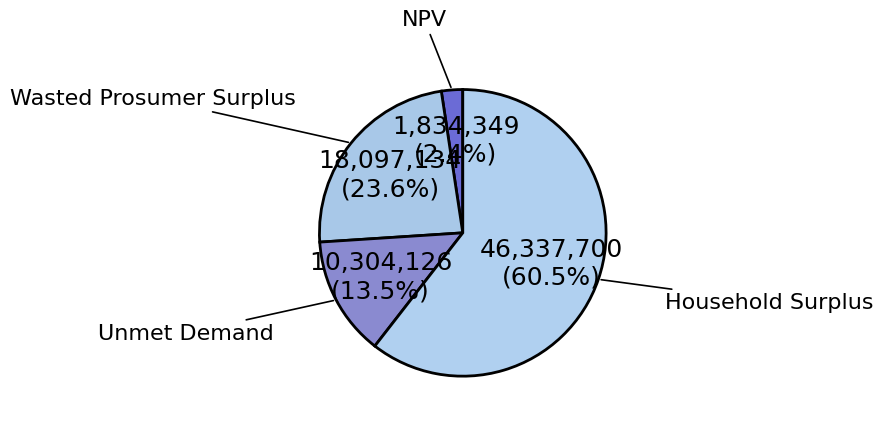

How many segments does this pie chart have?

4